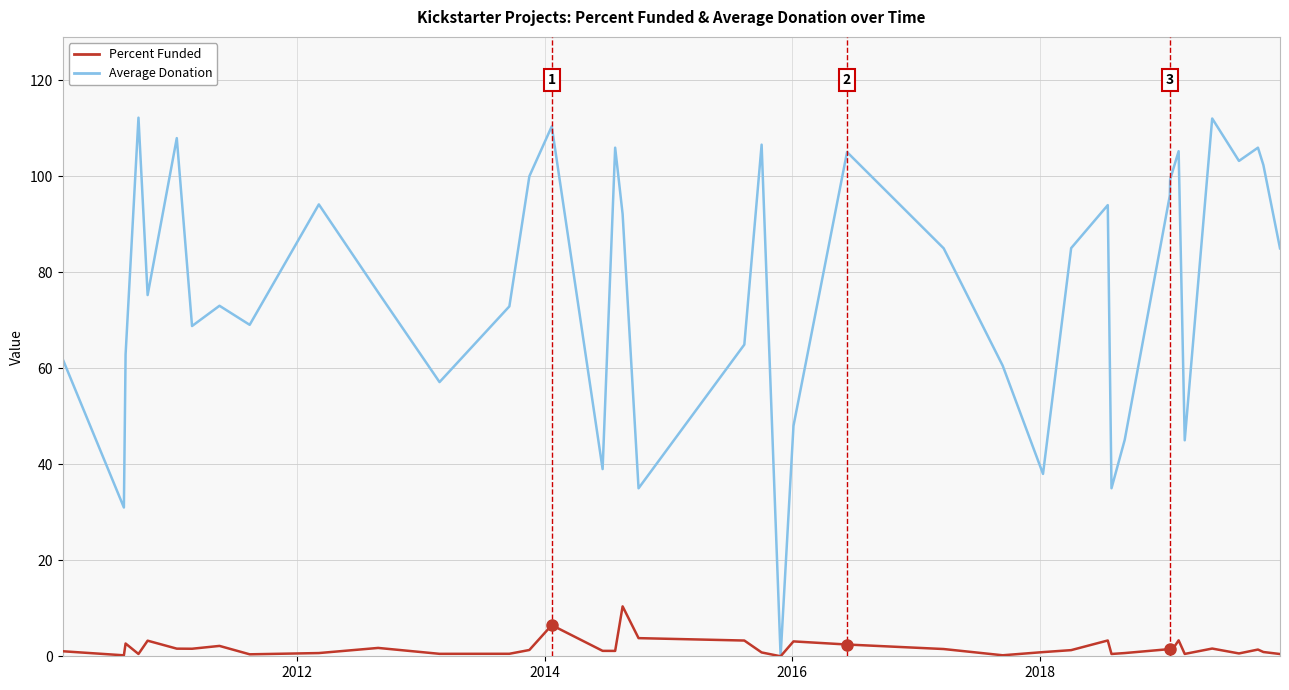

List the series in order of their peak value, lowest first.

Percent Funded, Average Donation